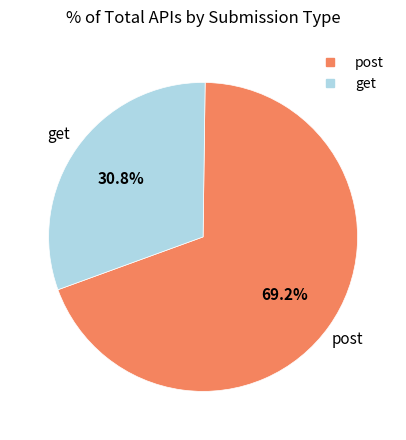

To the nearest percent, what percentage of the pie is get?

31%